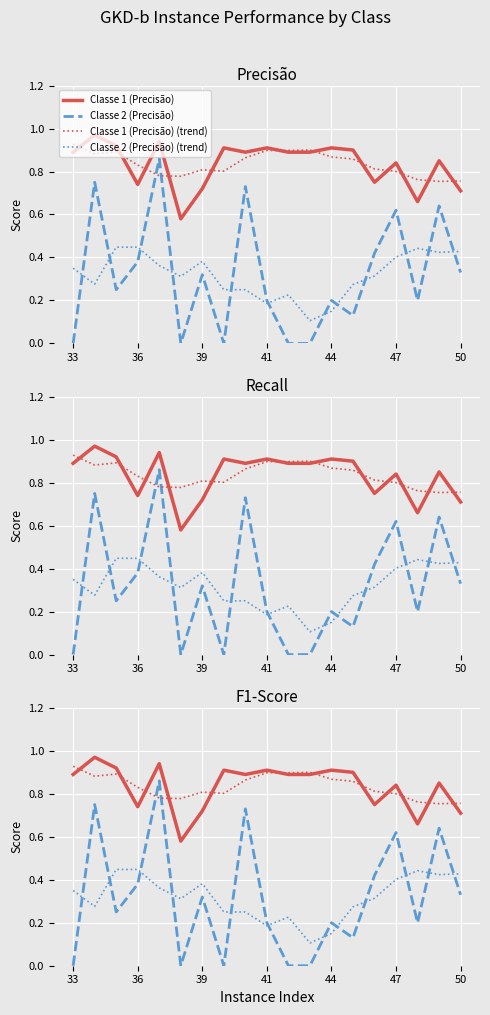

How many positive values does the Precisão Classe 2 series have?

14